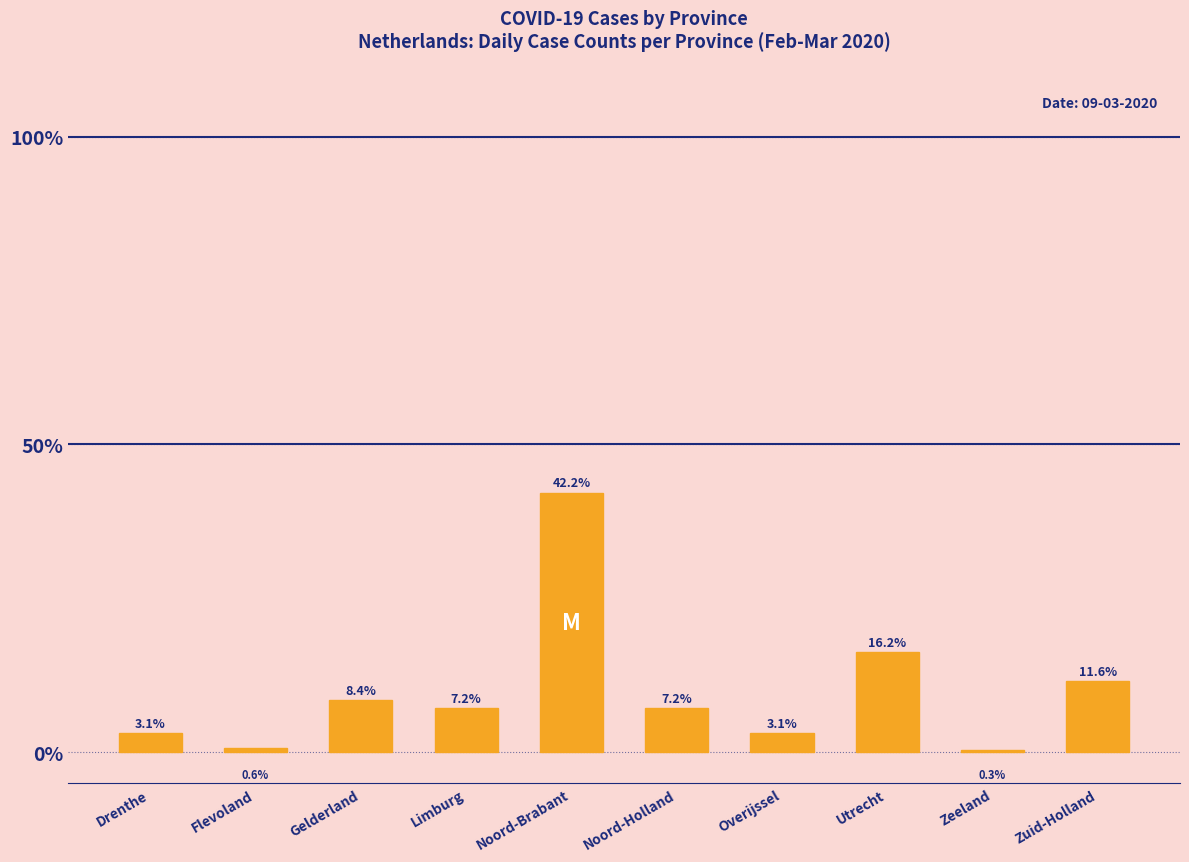

Which category has the highest value across all series?

Noord-Brabant